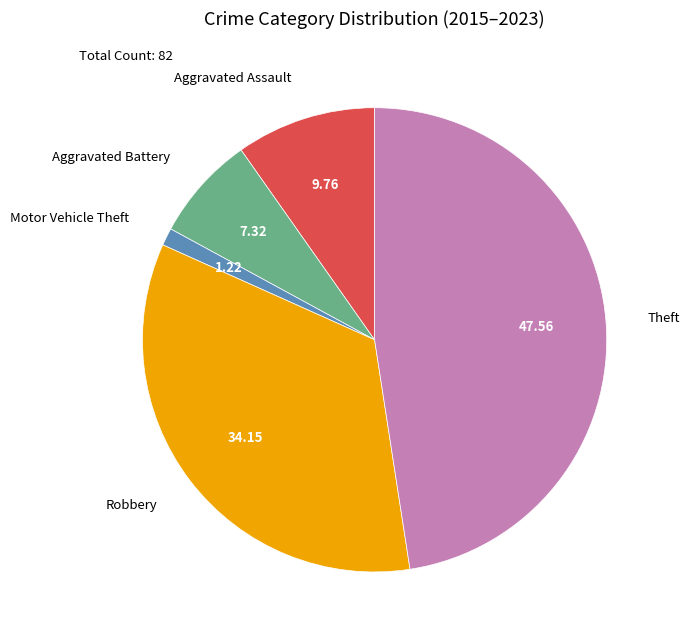

What is the ratio of the value at Theft to the value at Motor Vehicle Theft?

39.0